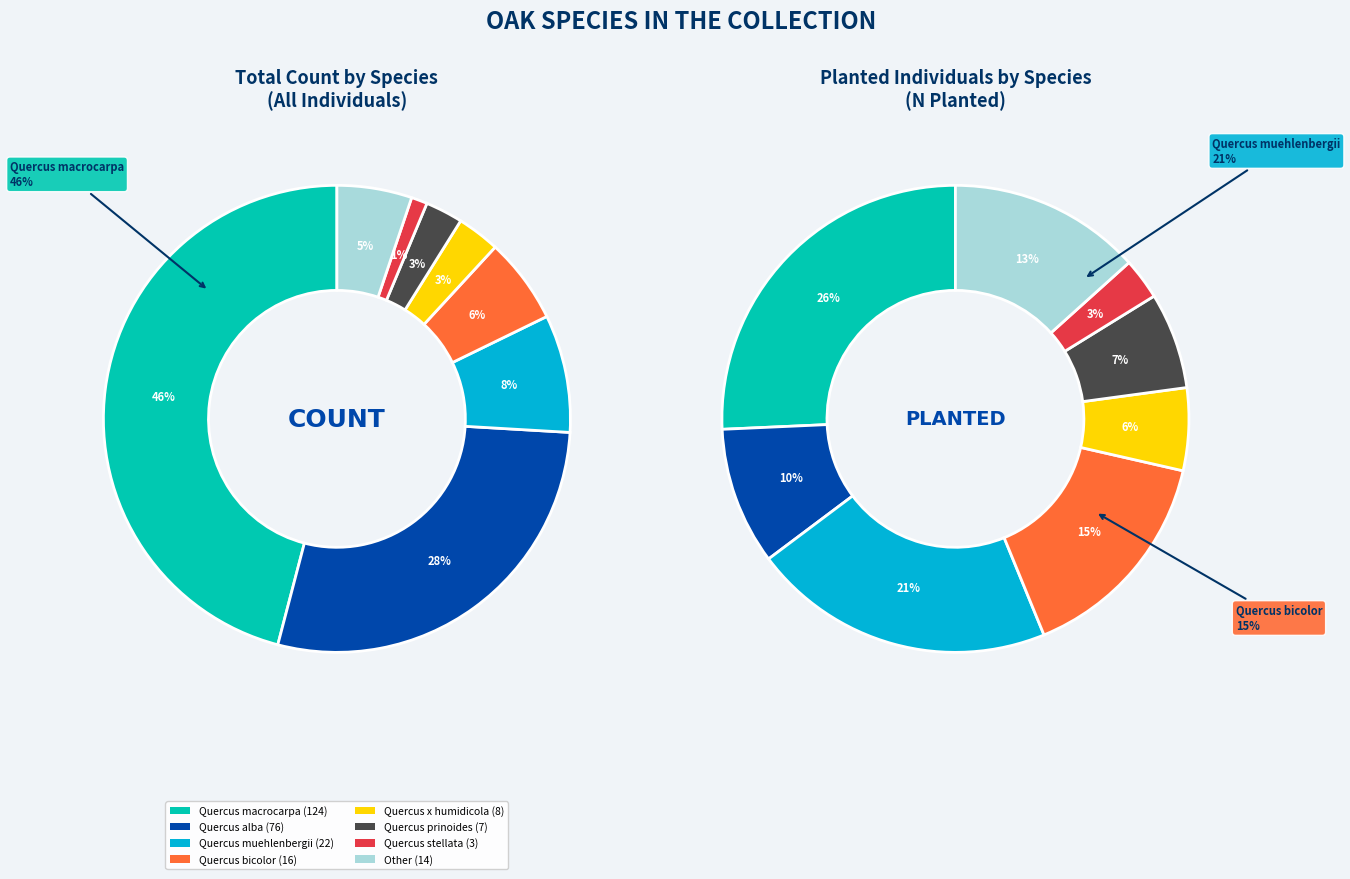

What is the largest slice in the pie chart?

Quercus macrocarpa